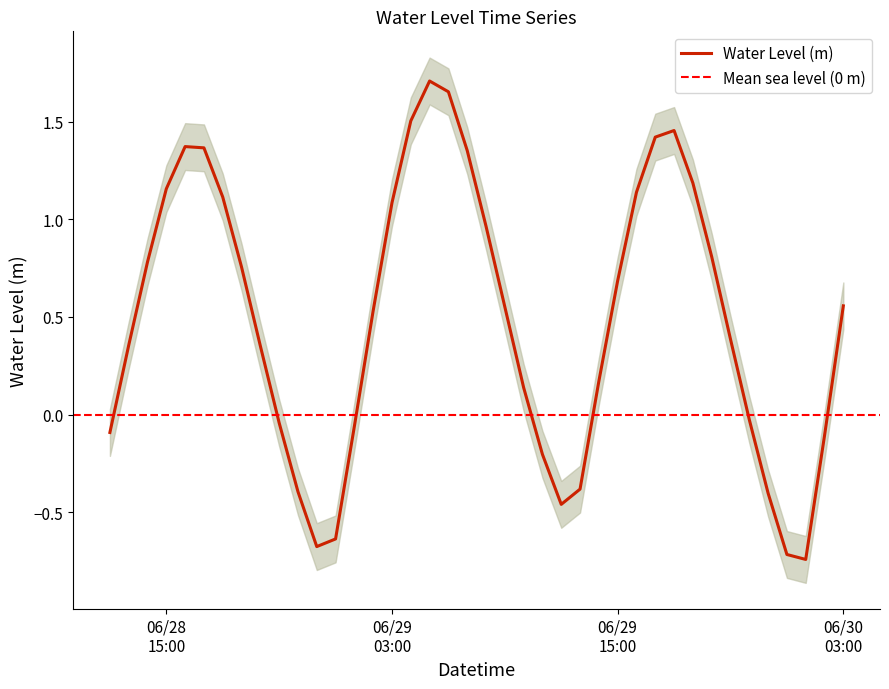

What is the change in value from 2023-06-29 07:00:00 to 2023-06-29 13:00:00?

-1.7